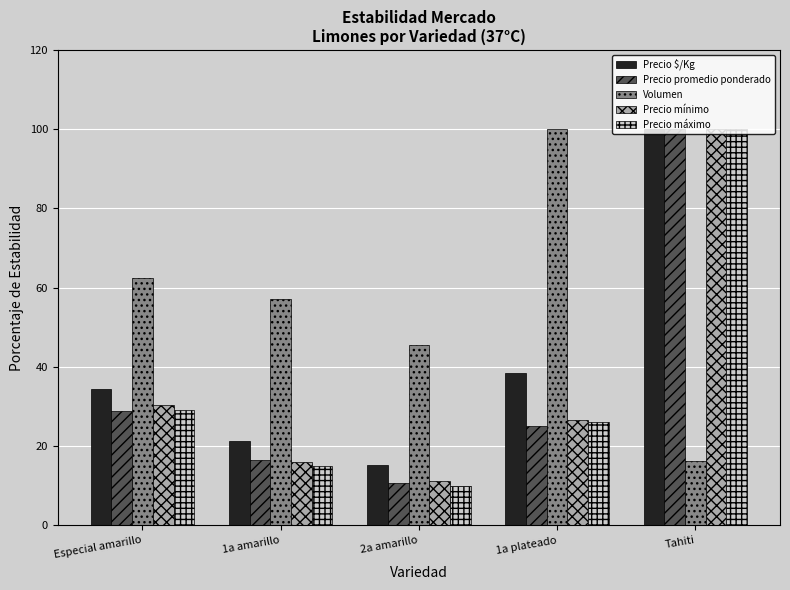

What is the minimum value shown in the chart?

10.0